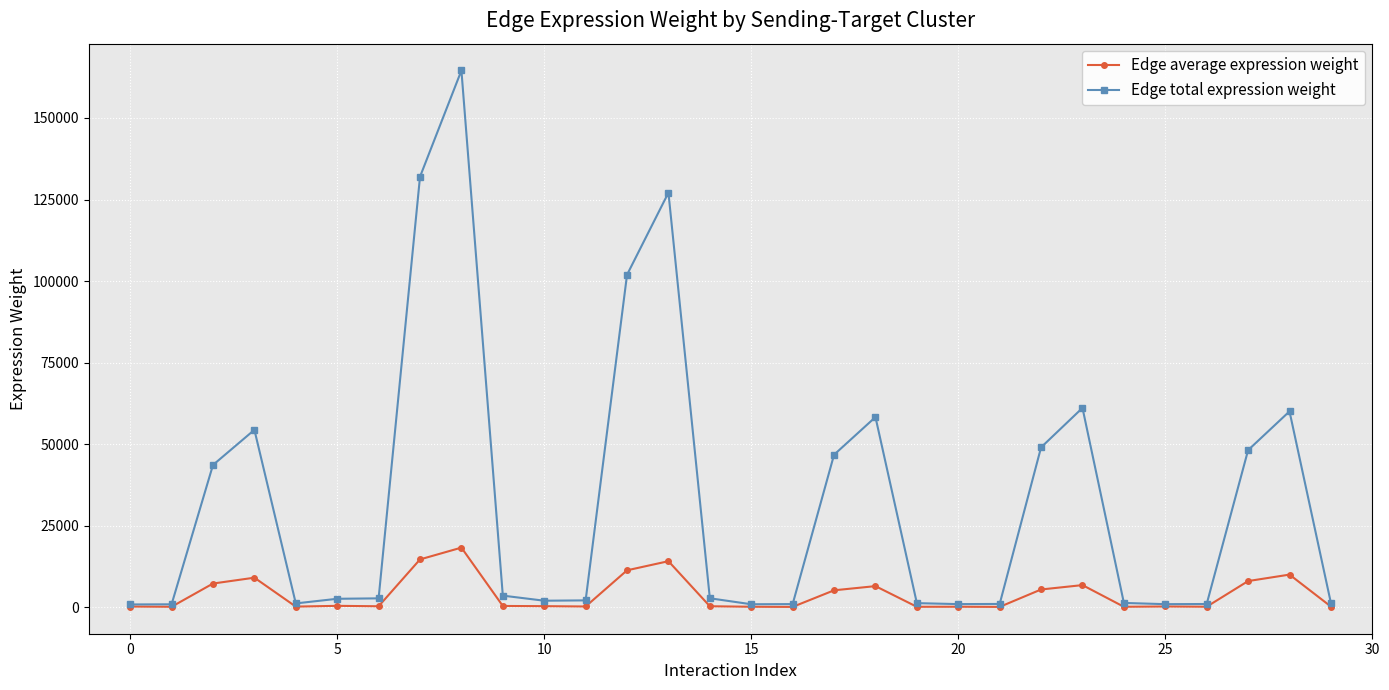

Which series has the largest total across all categories?

Edge total expression weight